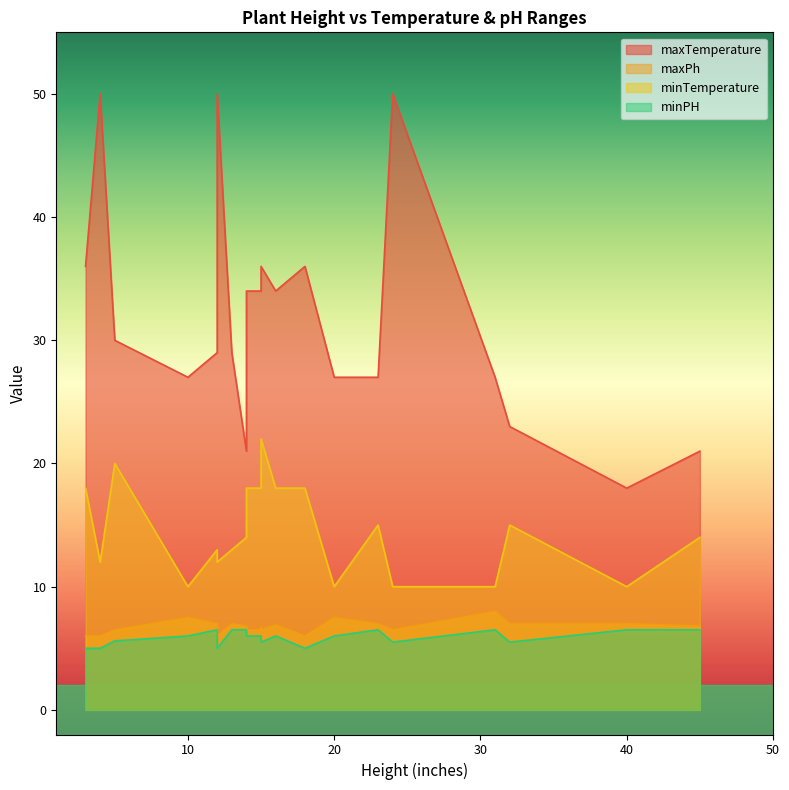

How many data points in minTemperature are above 14?

10